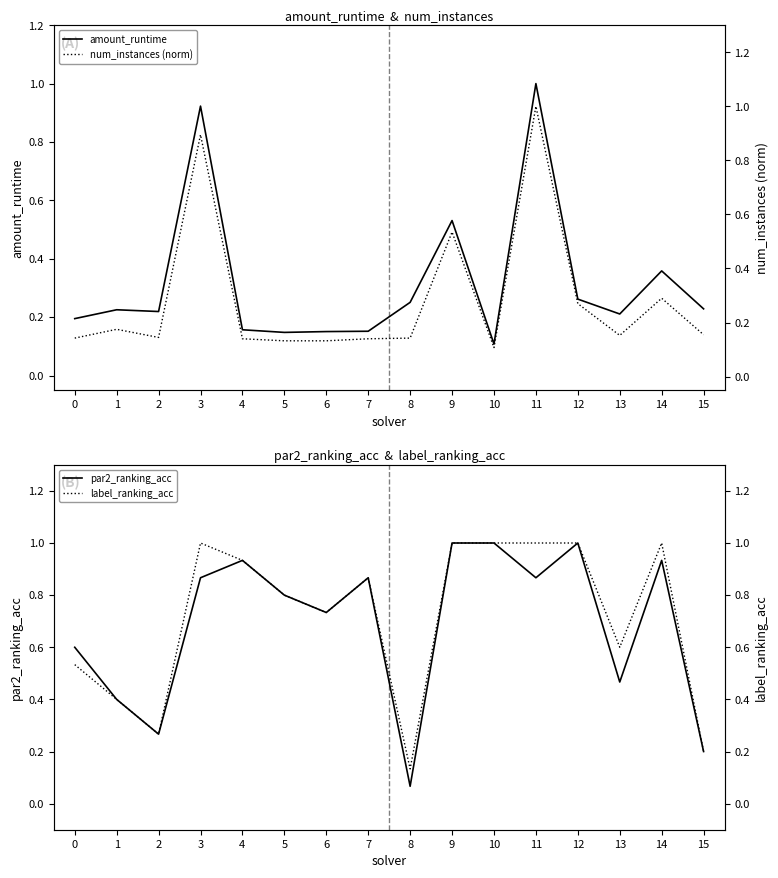

At which label is par2_ranking_acc closest to 0?

8